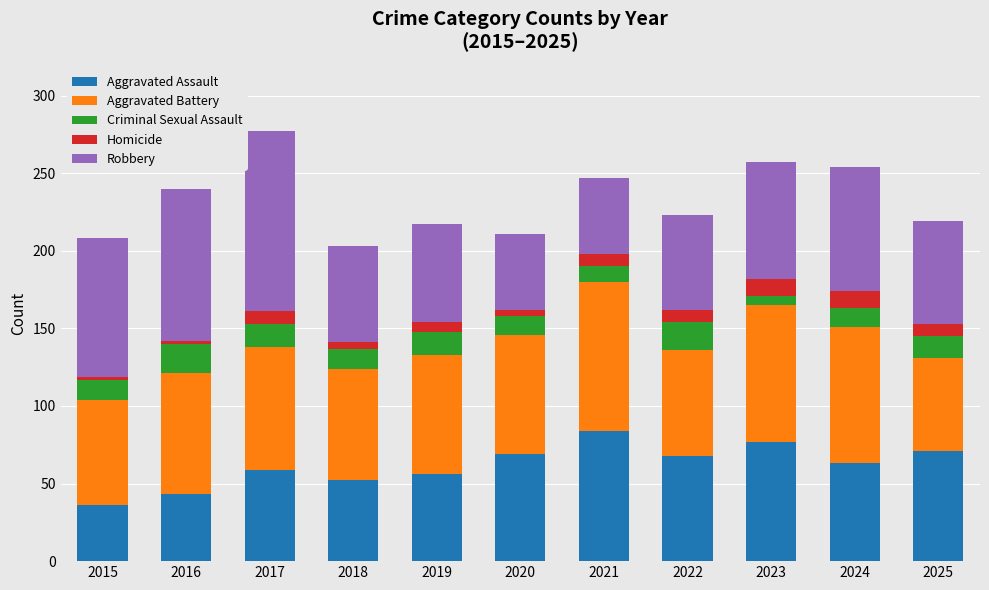

Which category has the highest value in the Aggravated Assault series?

2021